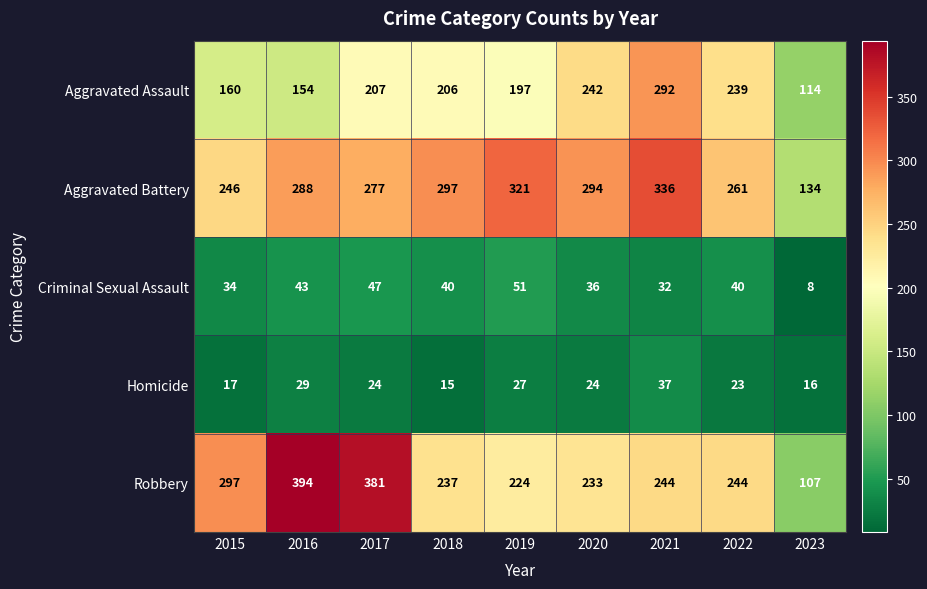

What is the average value of the Robbery series?

262